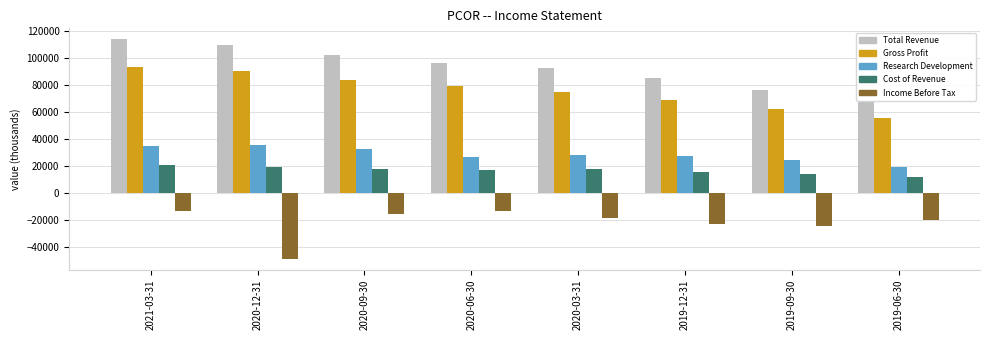

Which series has the widest spread of values?

Total Revenue